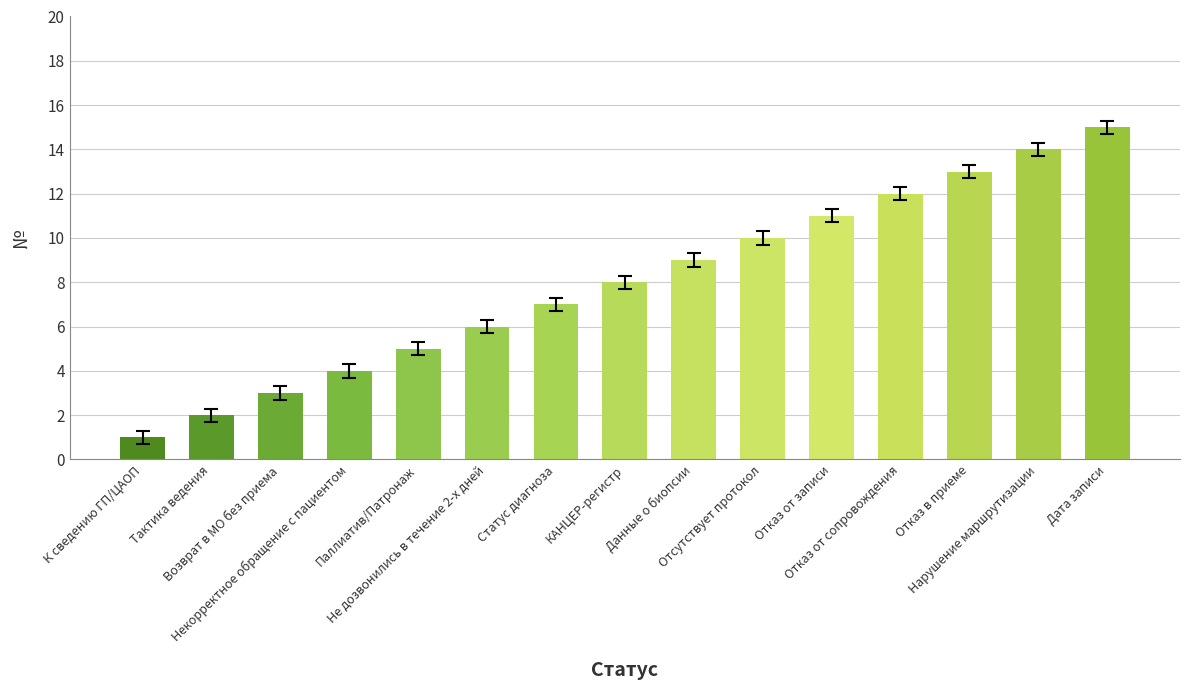

True or false: the data shows 8 at Отказ от сопровождения.

False